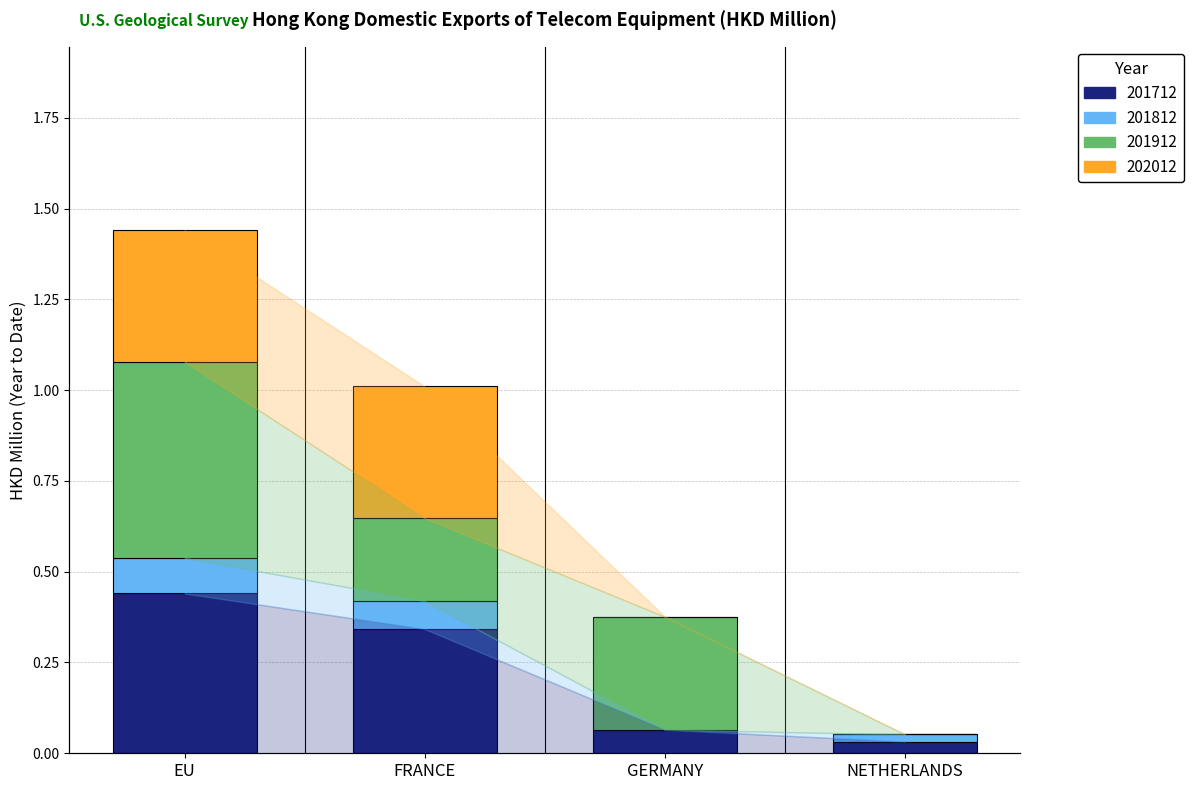

How many categories are shown in the chart?

4